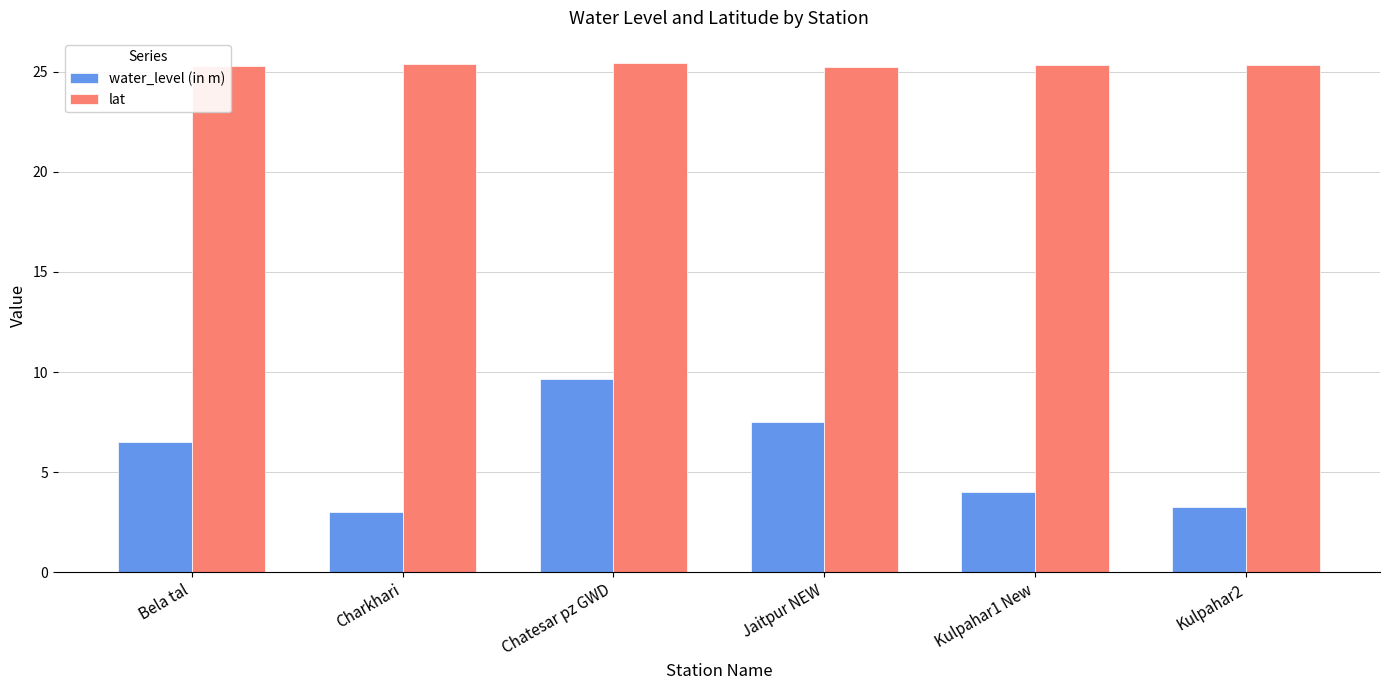

List the series in order of their peak value, lowest first.

water_level (in m), lat